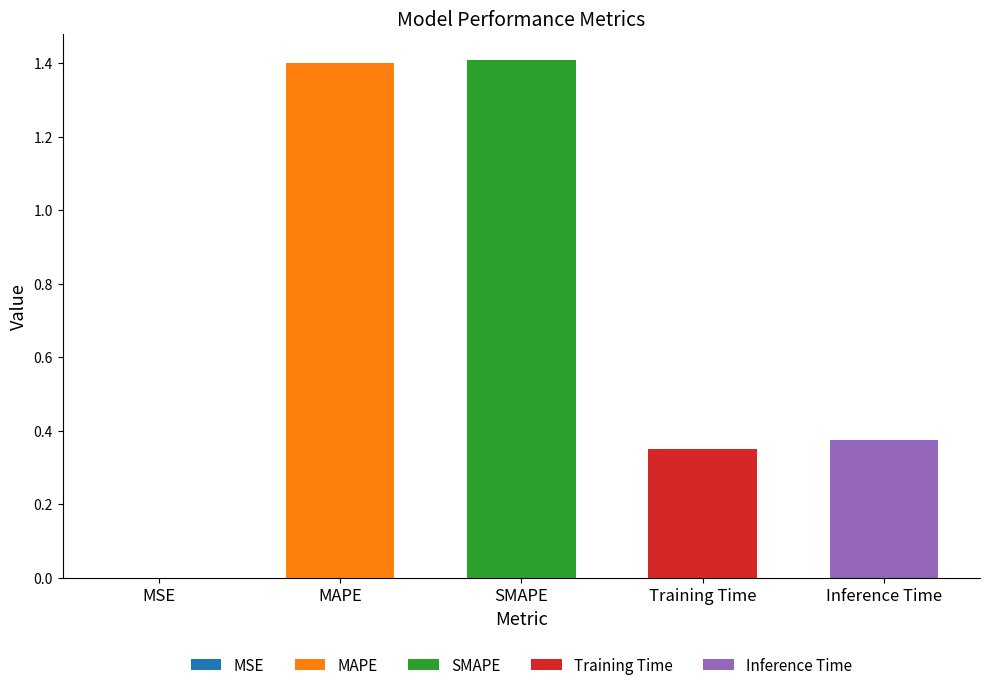

Between Training Time and Inference Time, which is larger?

Inference Time